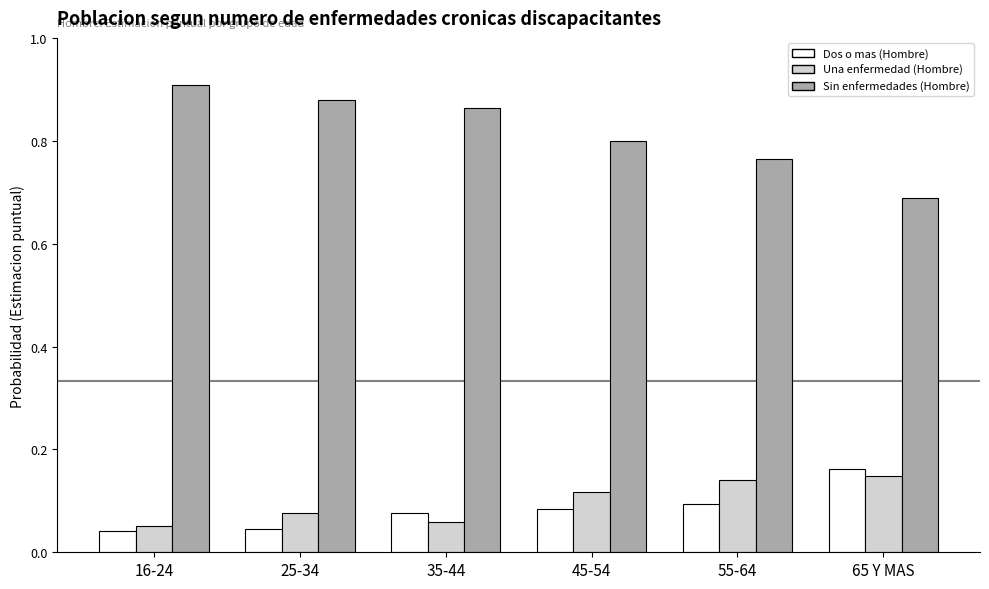

At 55-64, list the series in order from largest to smallest.

Sin enfermedades (Hombre), Una enfermedad (Hombre), Dos o mas (Hombre)